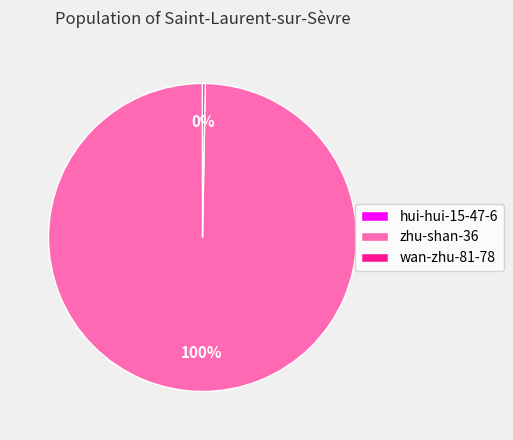

What is the largest slice in the pie chart?

zhu-shan-36